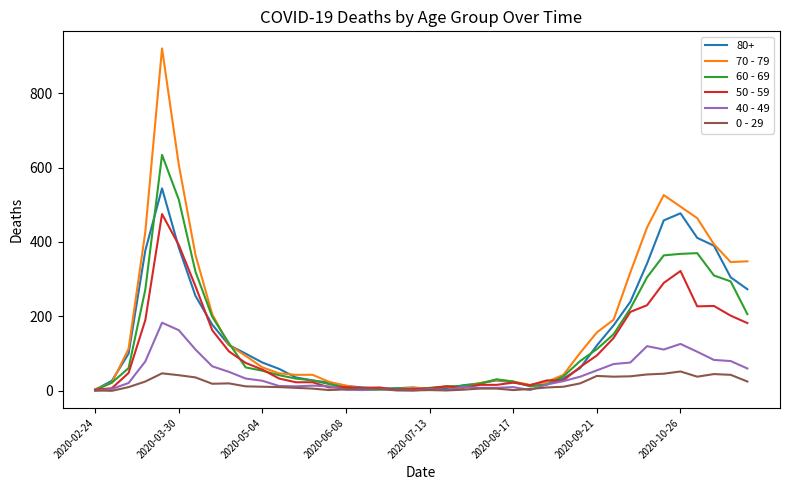

What is the greatest value displayed?

920